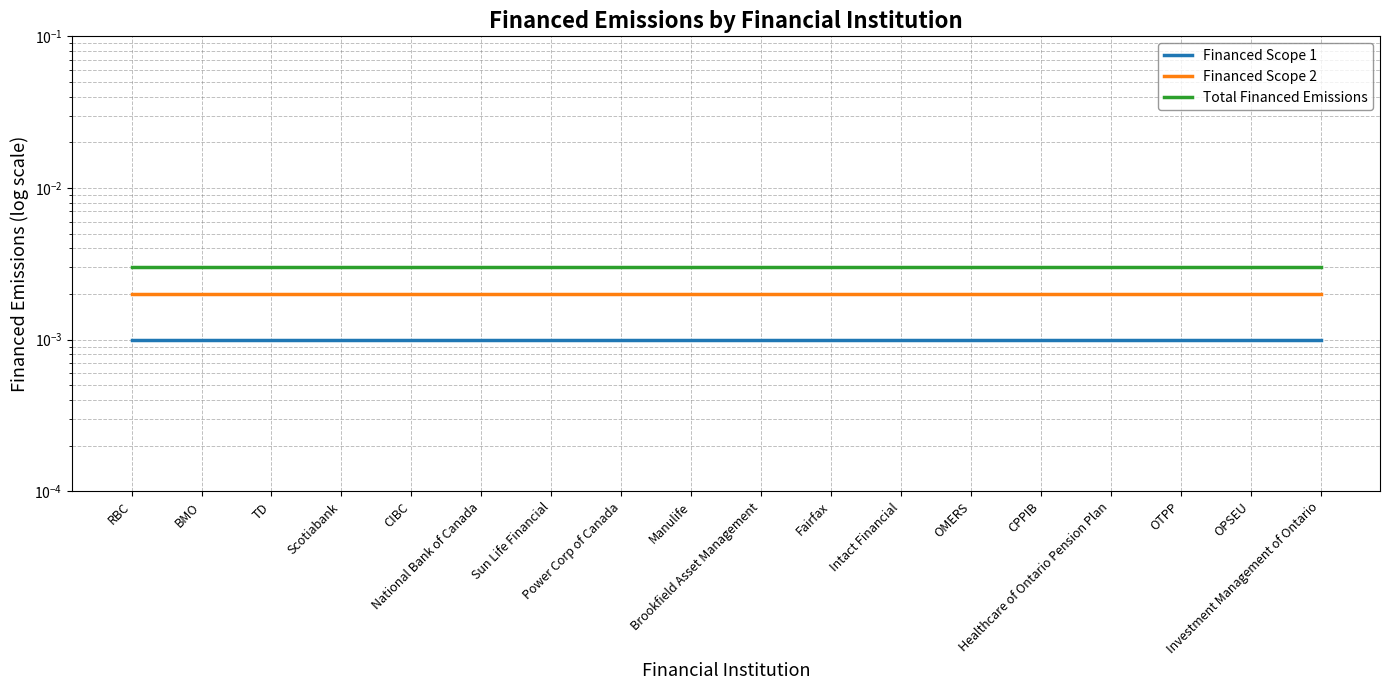

What are all the series names shown in the legend?

Financed Scope 1, Financed Scope 2, Total Financed Emissions